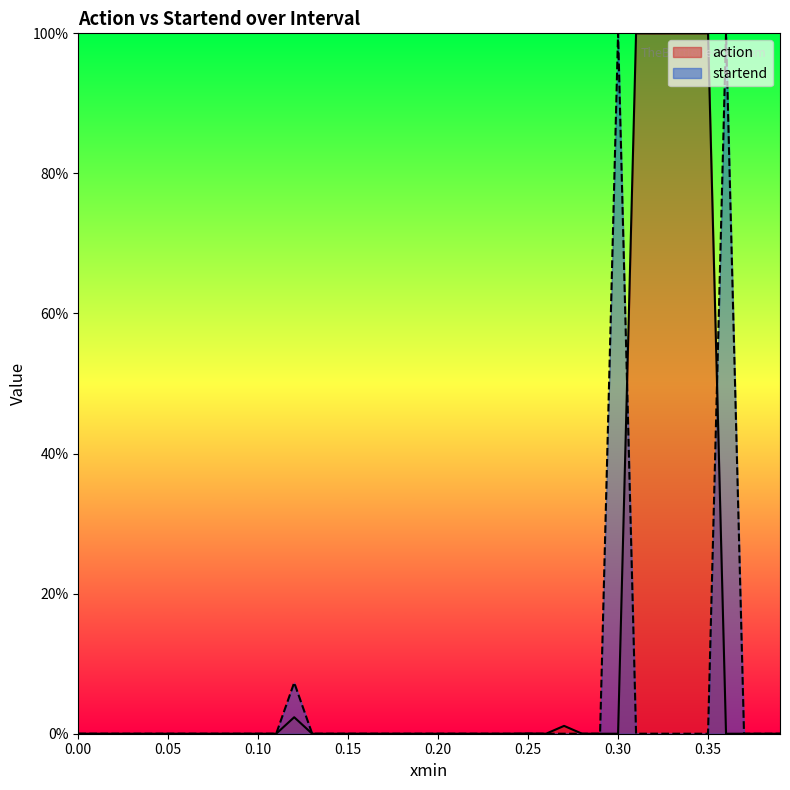

How many lines are shown in the chart?

2